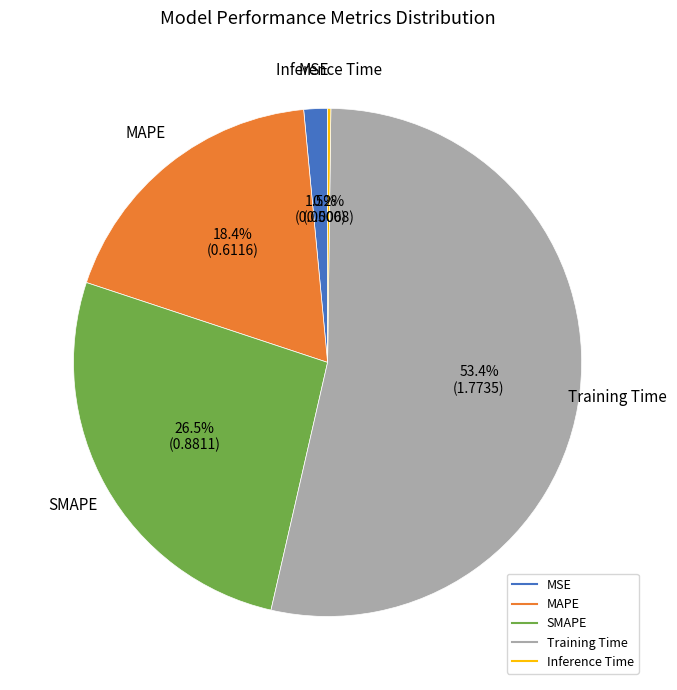

Between MAPE and MSE, which is larger?

MAPE